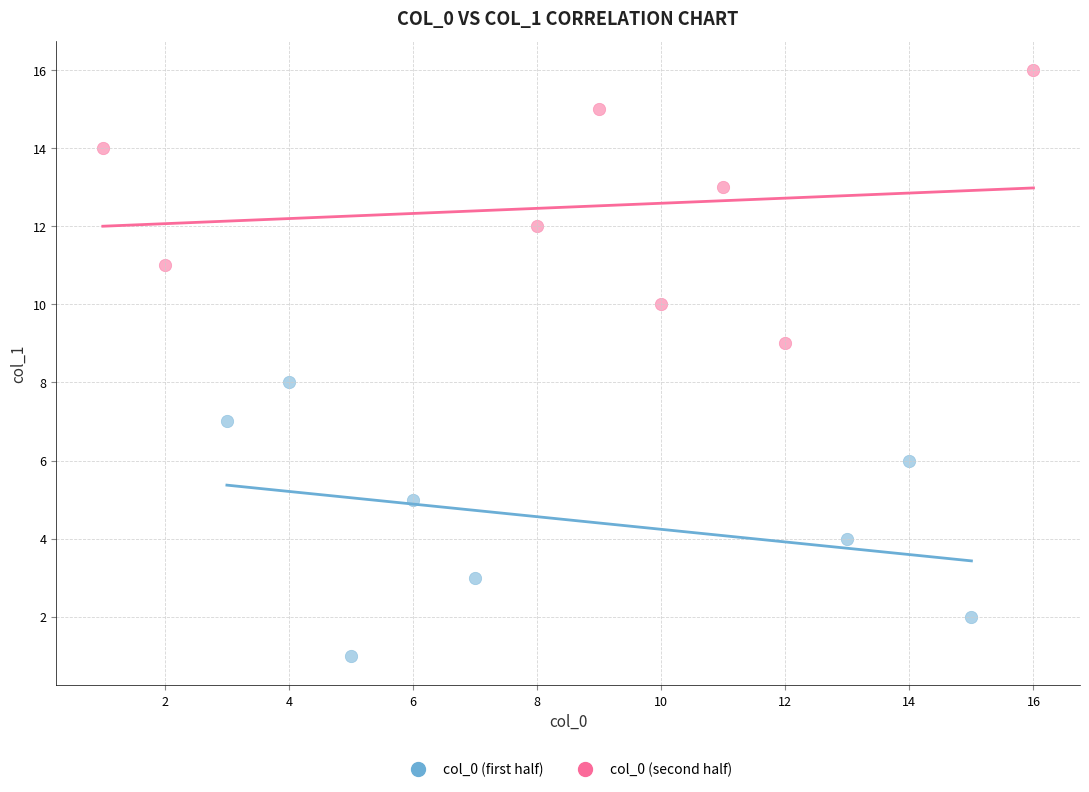

Which series reaches the maximum Y coordinate?

col_0 (second half)